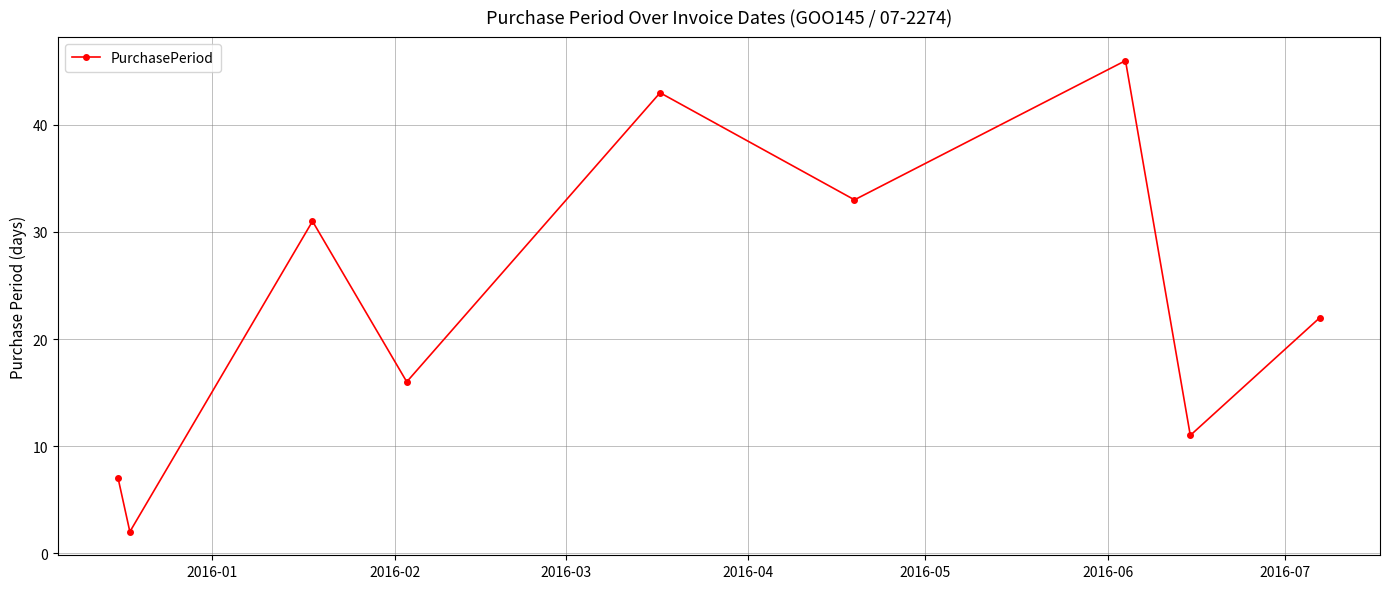

How many points are higher than both their immediate neighbors (excluding endpoints)?

3